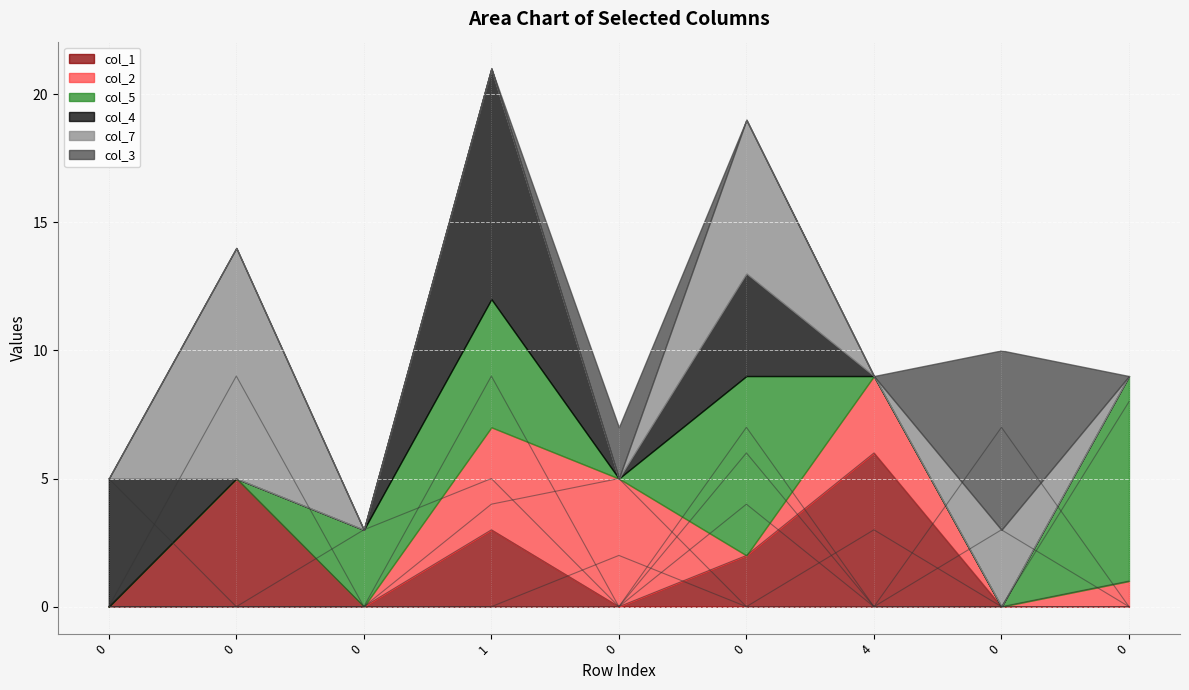

How many interior local peaks does the col_4 series have?

2